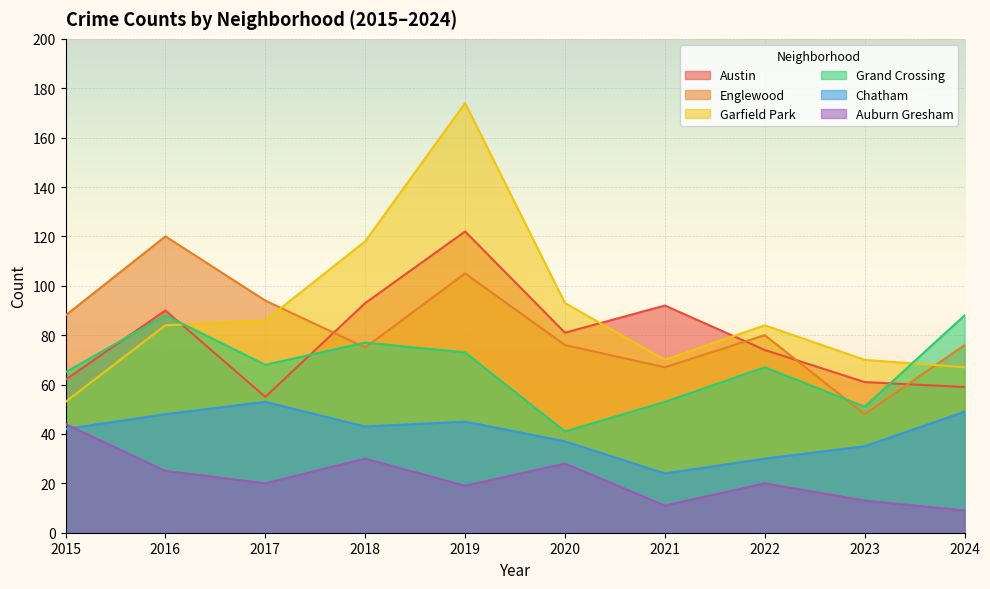

Rank the categories by Chatham value from highest to lowest.

2017, 2024, 2016, 2019, 2018, 2015, 2020, 2023, 2022, 2021